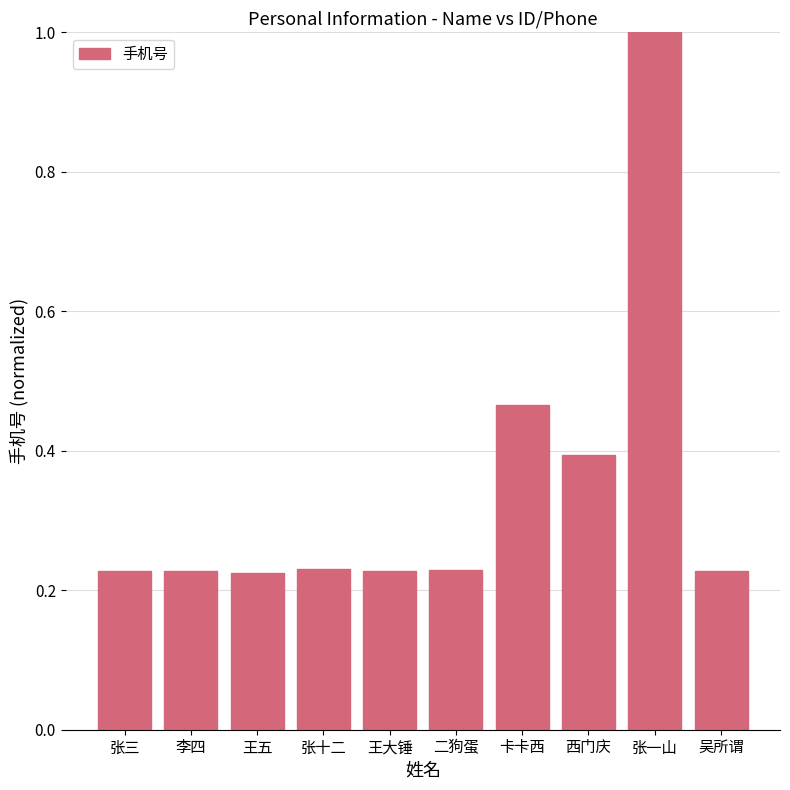

Is it true that the value at 西门庆 is 0.1?

False